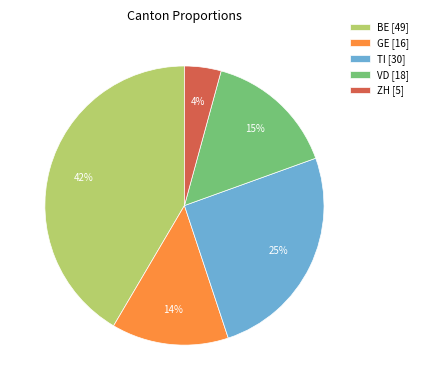

What is the smallest slice in the pie chart?

ZH [5]